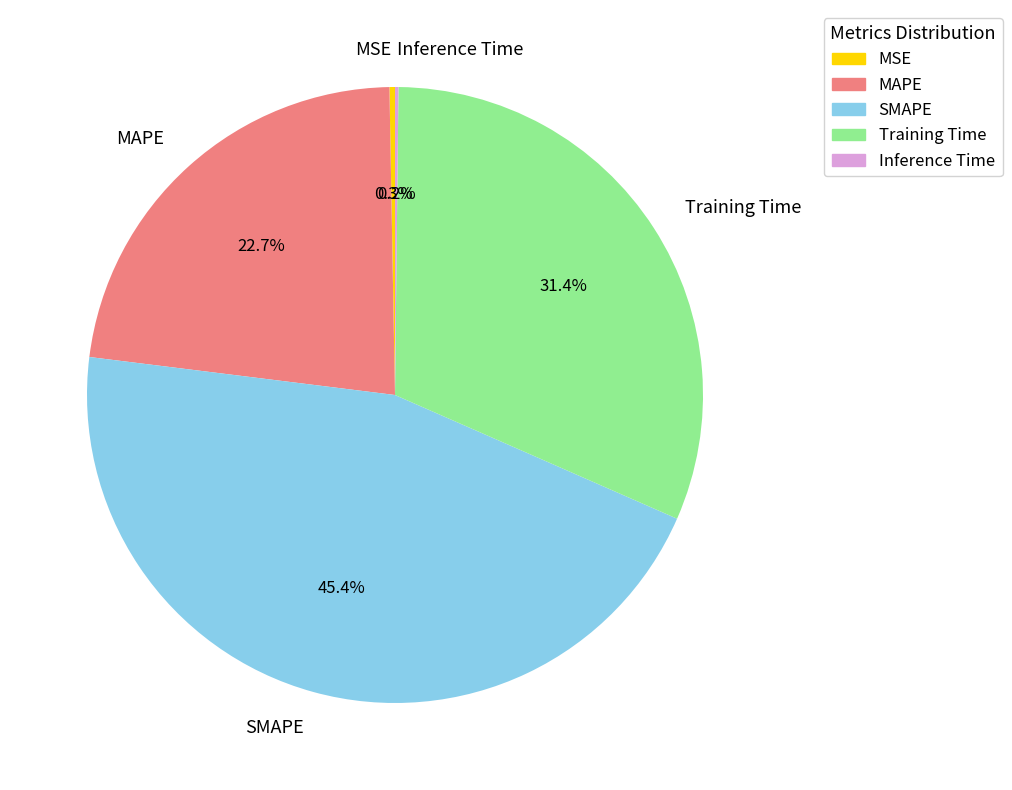

Is there any slice that represents more than half of the pie?

No